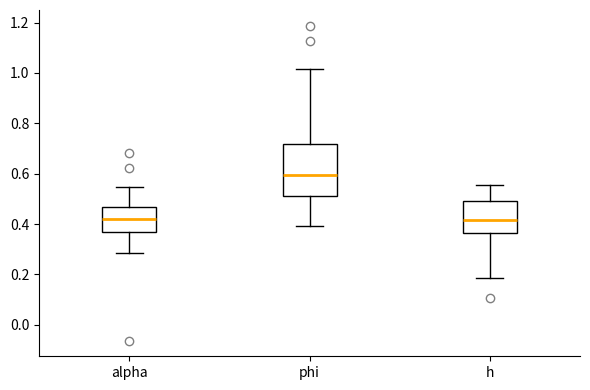

Which box is the tallest, from its lower edge to its upper edge?

phi